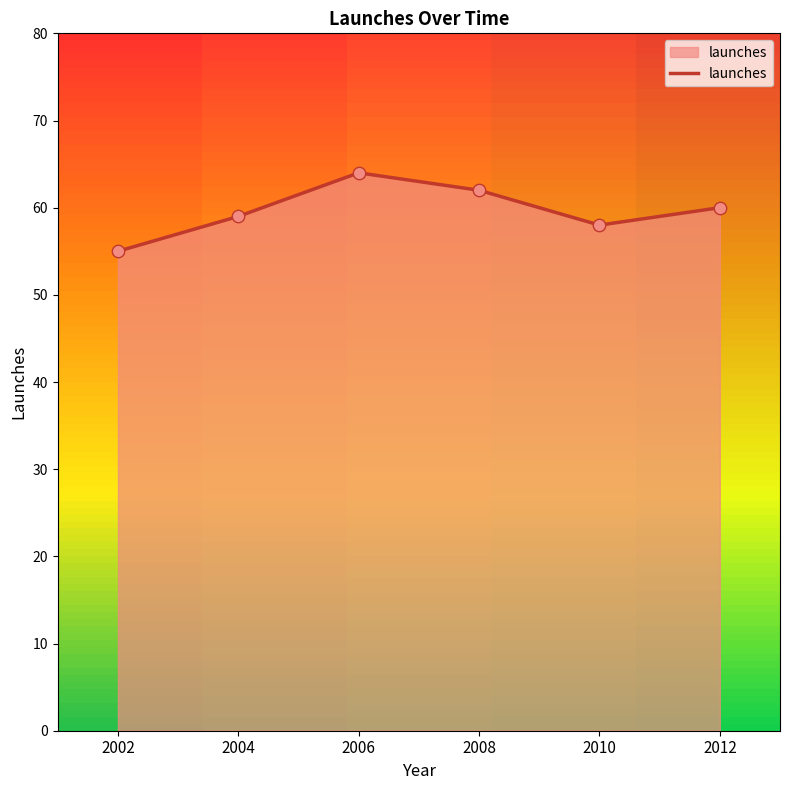

Which has a higher value, 2002 or 2006?

2006